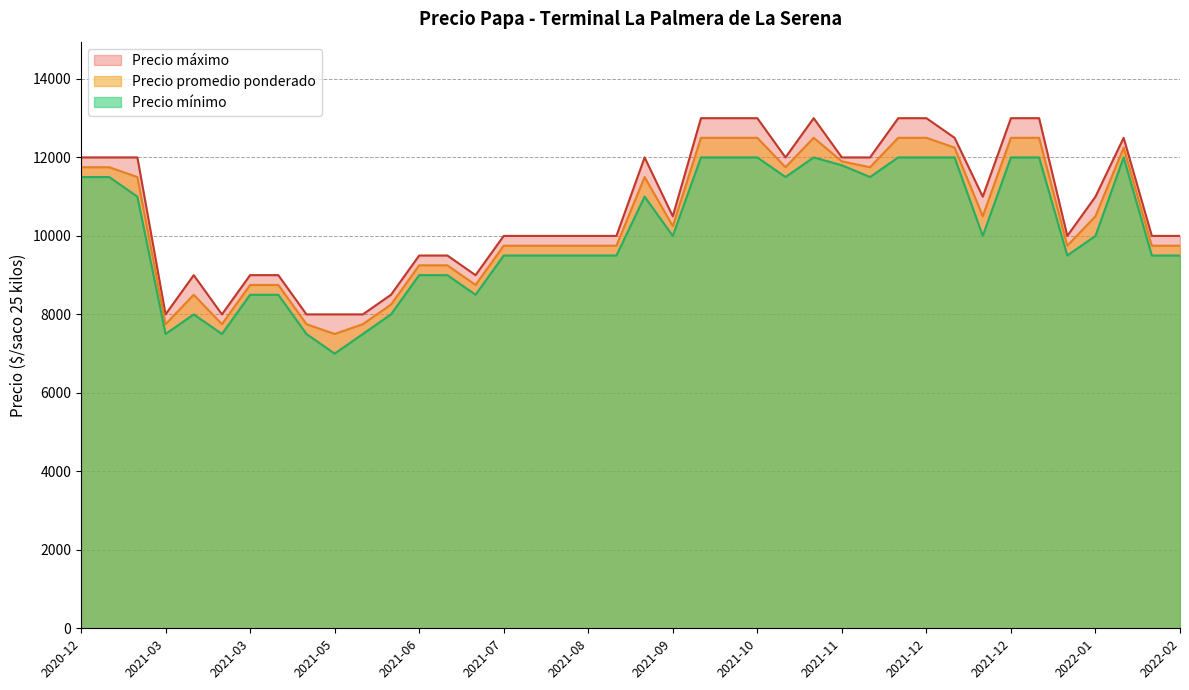

What are all the series names shown in the legend?

Precio máximo, Precio promedio ponderado, Precio mínimo